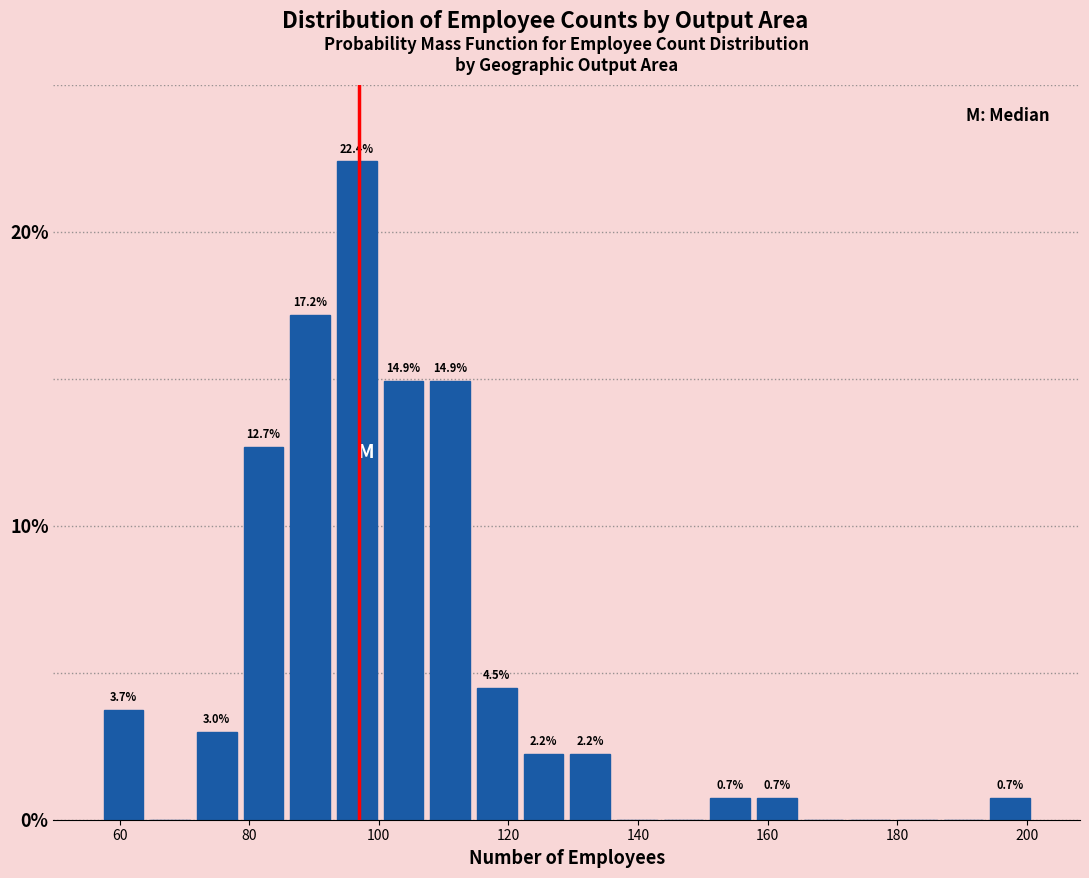

Around what value on the x-axis is the tallest bar? Give the approximate position of its centre, as read against the axis.

96